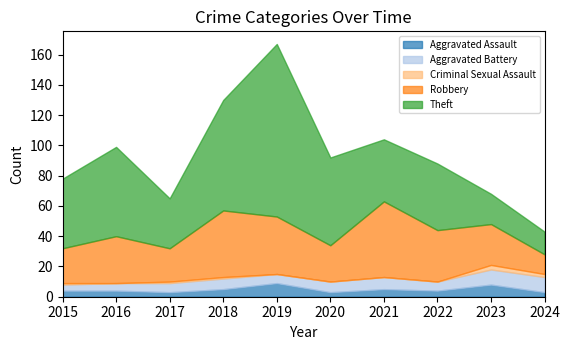

True or false: Aggravated Assault and Robbery intersect in this chart.

False